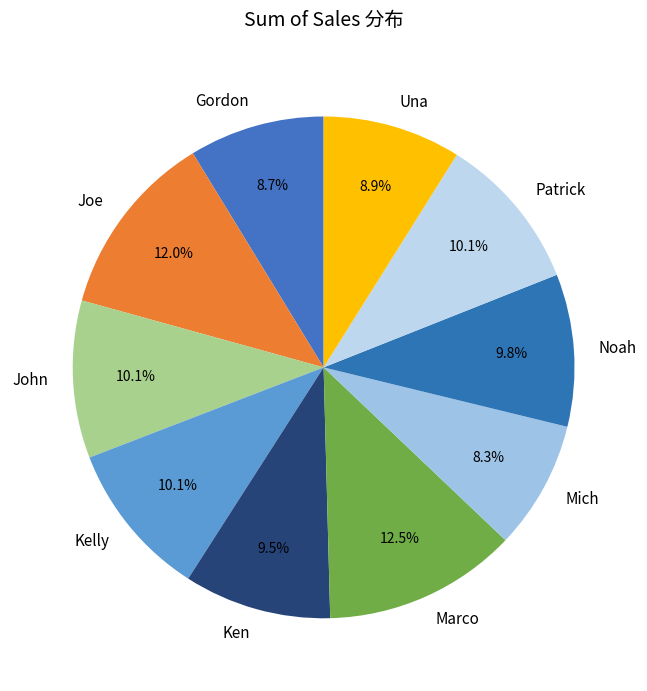

True or false: Joe accounts for 12% of the total.

True